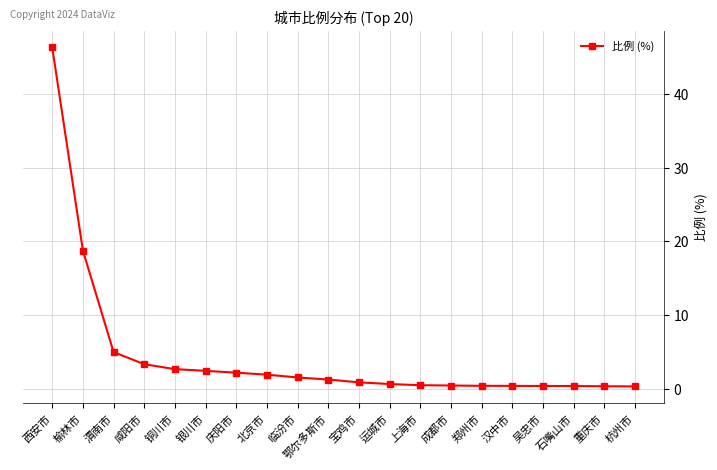

At which label is the value closest to 23?

榆林市